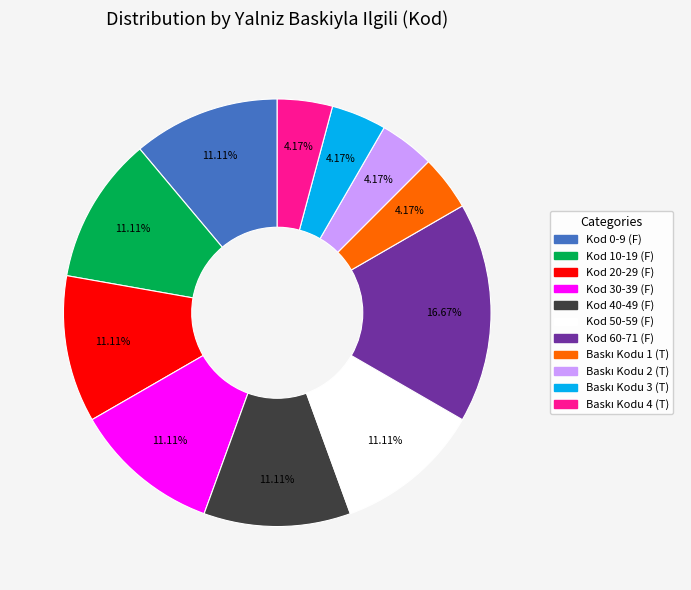

Does any single category account for the majority?

No